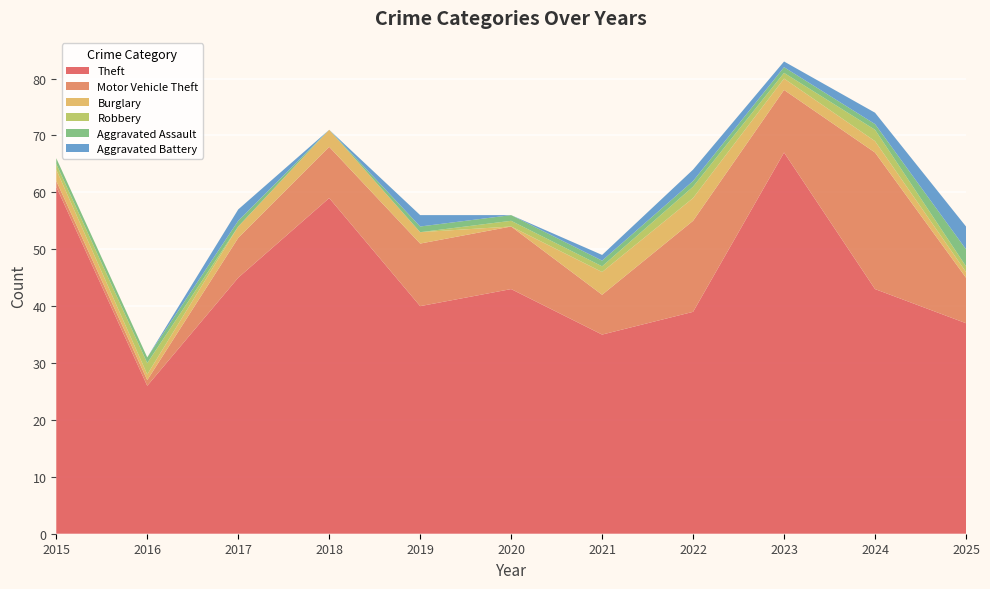

Reading right to left, extract all data points from this chart.

Theft: 2025=37	2024=43	2023=67	2022=39	2021=35	2020=43	2019=40	2018=59	2017=45	2016=26	2015=61
Motor Vehicle Theft: 2025=8	2024=24	2023=11	2022=16	2021=7	2020=11	2019=11	2018=9	2017=7	2016=1	2015=1
Burglary: 2025=1	2024=2	2023=2	2022=4	2021=4	2020=0	2019=2	2018=3	2017=2	2016=1	2015=2
Robbery: 2025=1	2024=2	2023=1	2022=2	2021=1	2020=1	2019=0	2018=0	2017=0	2016=2	2015=1
Aggravated Assault: 2025=3	2024=1	2023=1	2022=1	2021=1	2020=1	2019=1	2018=0	2017=1	2016=1	2015=1
Aggravated Battery: 2025=4	2024=2	2023=1	2022=2	2021=1	2020=0	2019=2	2018=0	2017=2	2016=0	2015=0